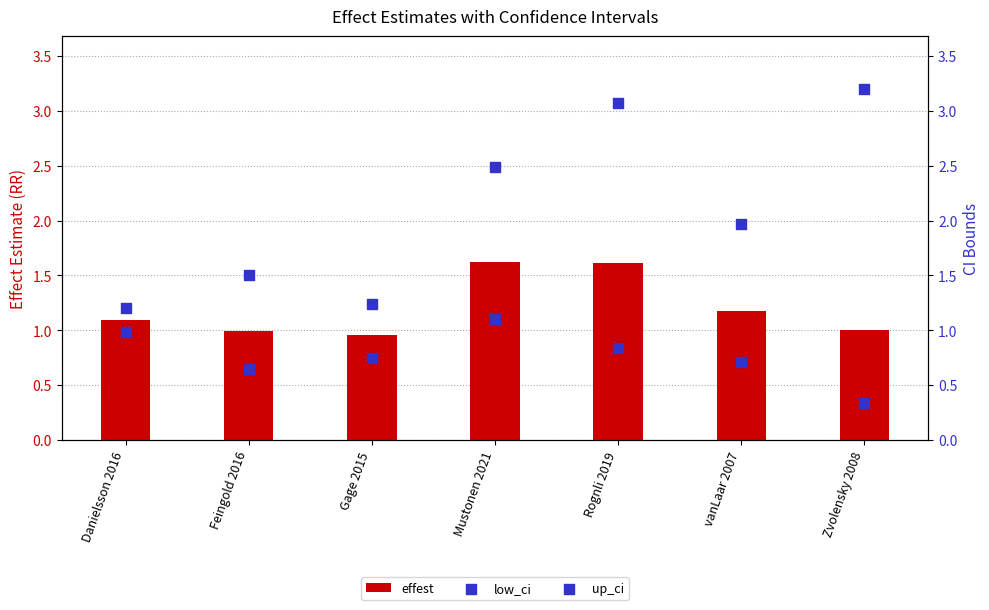

At which category is the sum across all series the highest?

Rognli 2019